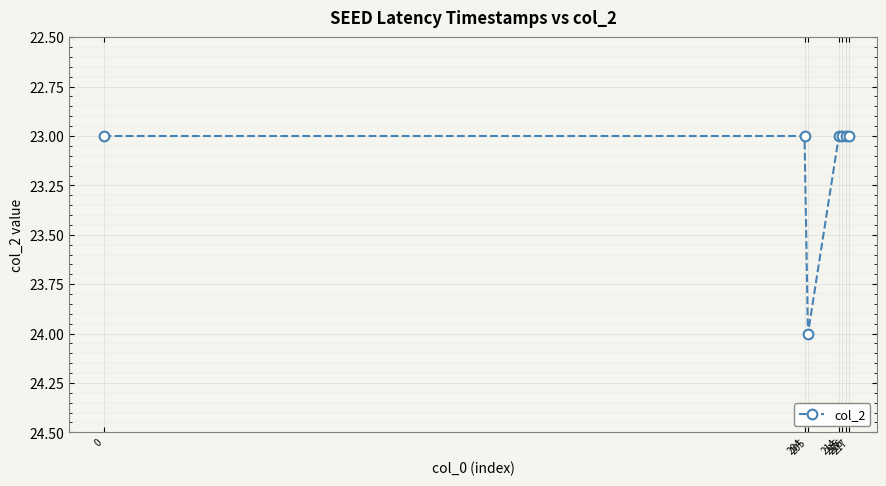

Reading right to left, transcribe all the data shown in this chart.

217=23	216=23	215=23	214=23	205=24	204=23	0=23